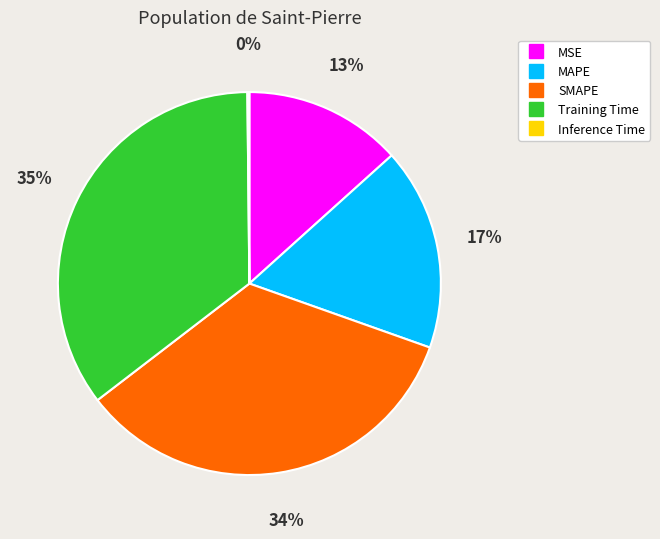

True or false: Training Time accounts for 49% of the total.

False